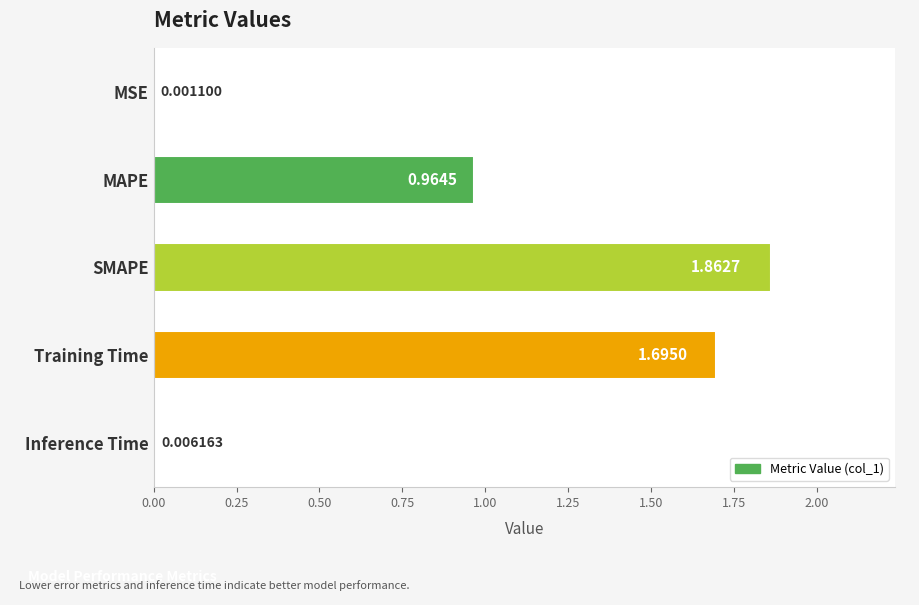

Between MAPE and Training Time, which is larger?

Training Time